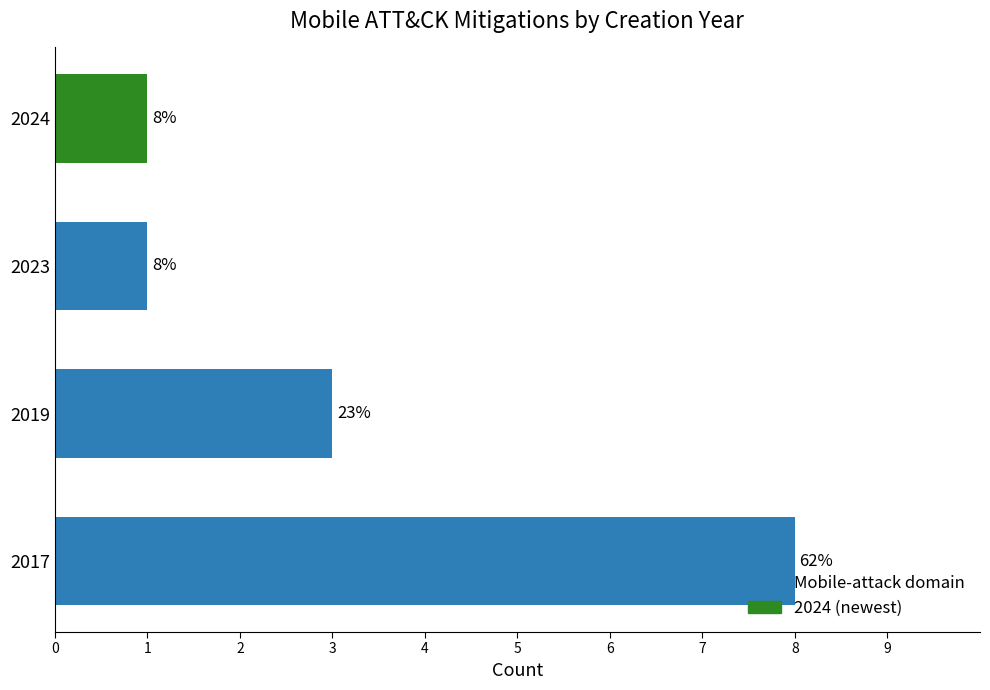

The chart shows a value of 1 at 2024. True or false?

True